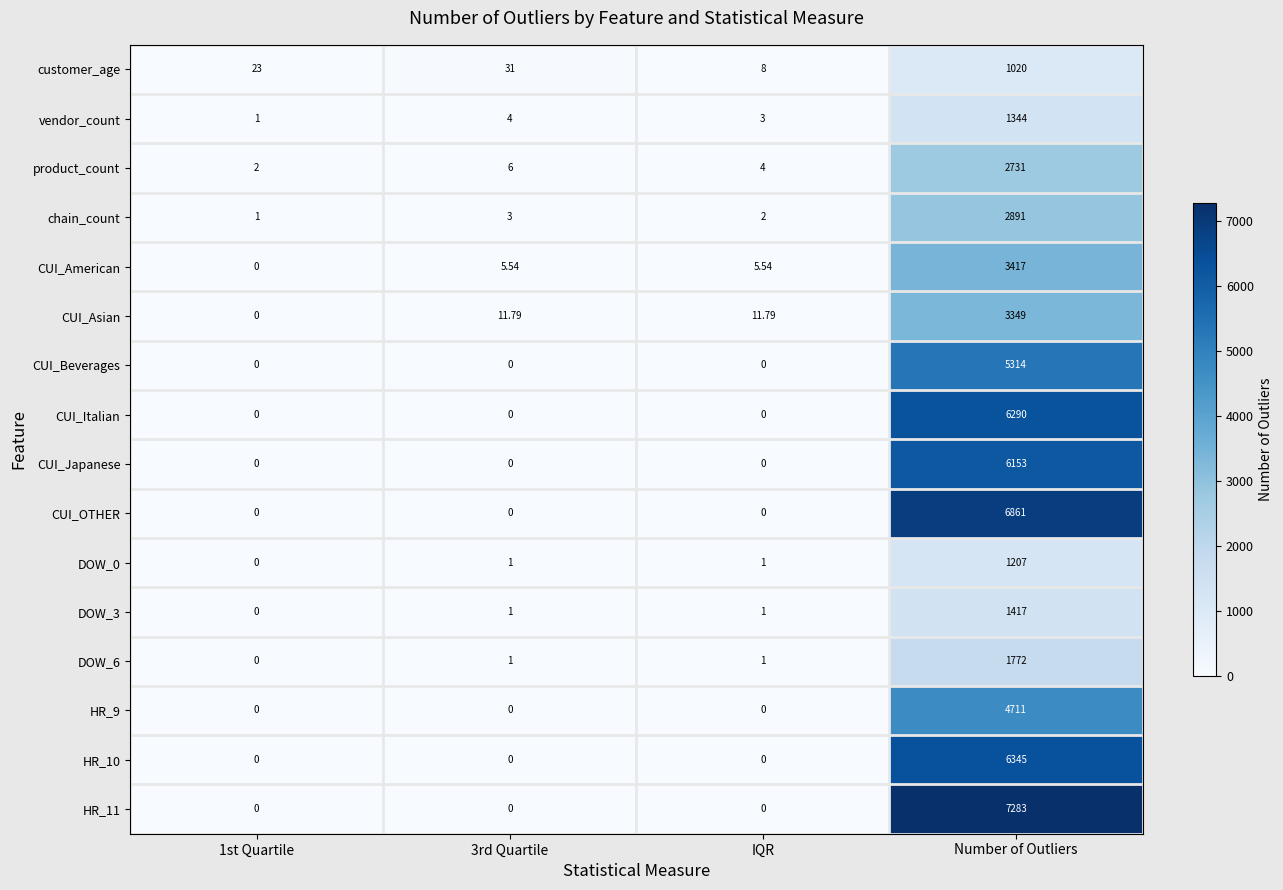

At how many categories does at least one series exceed 5510?

1